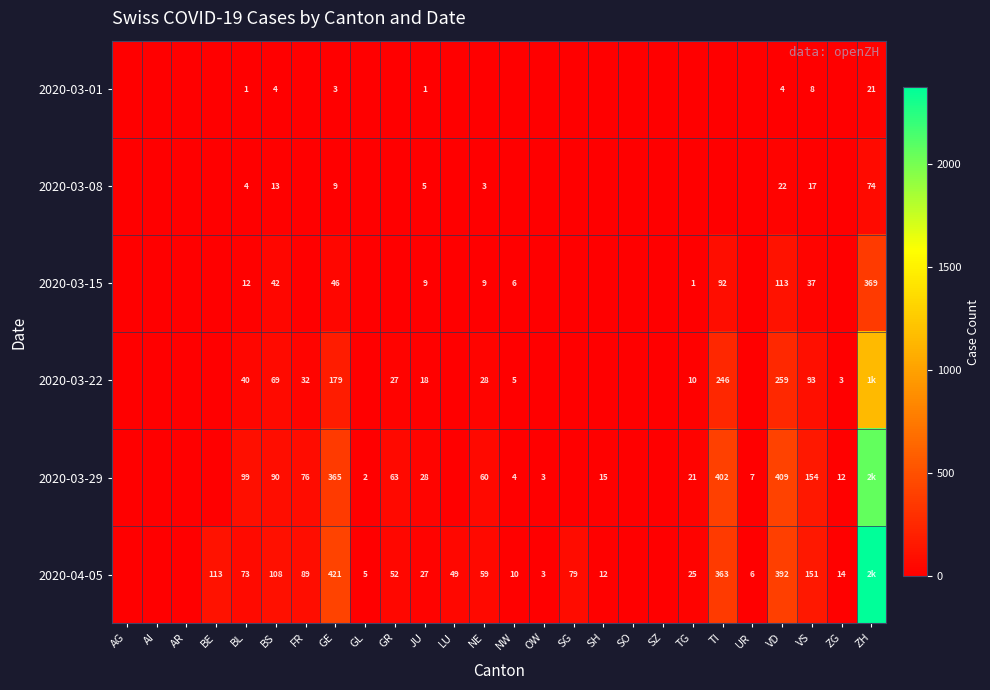

True or false: 2020-03-08 has a value of 132 at ZH.

False